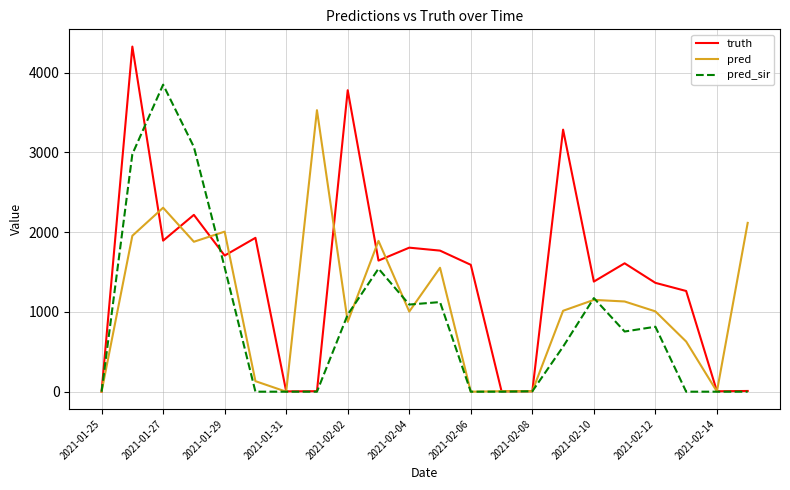

Rank the series by their maximum value, from highest to lowest.

truth, pred_sir, pred